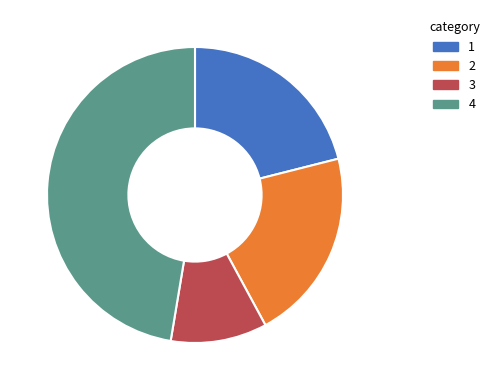

Is there a majority slice in this chart?

No